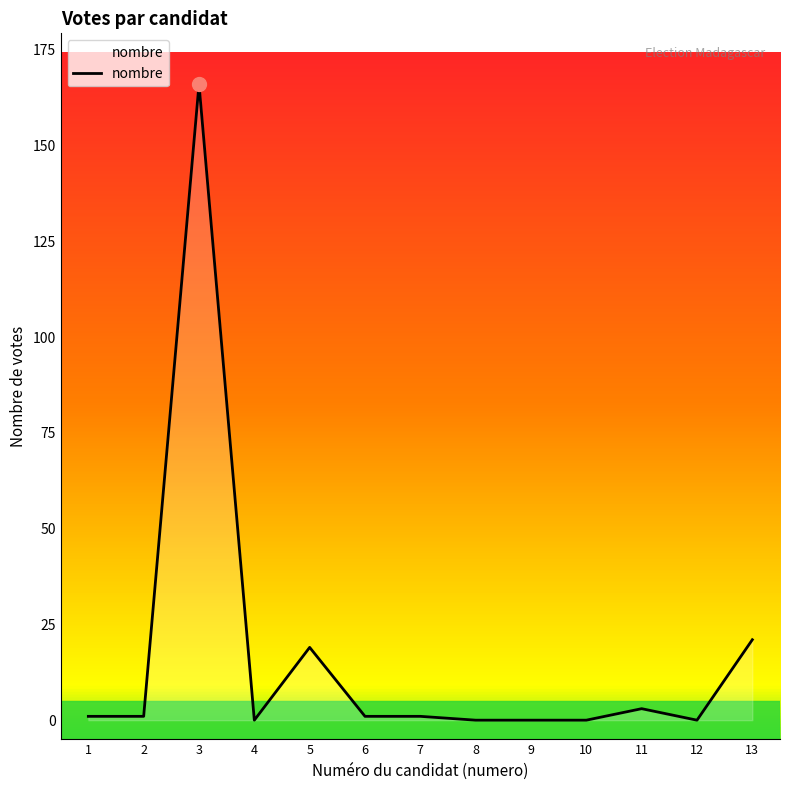

Is it true that the value at 4 is 0?

True